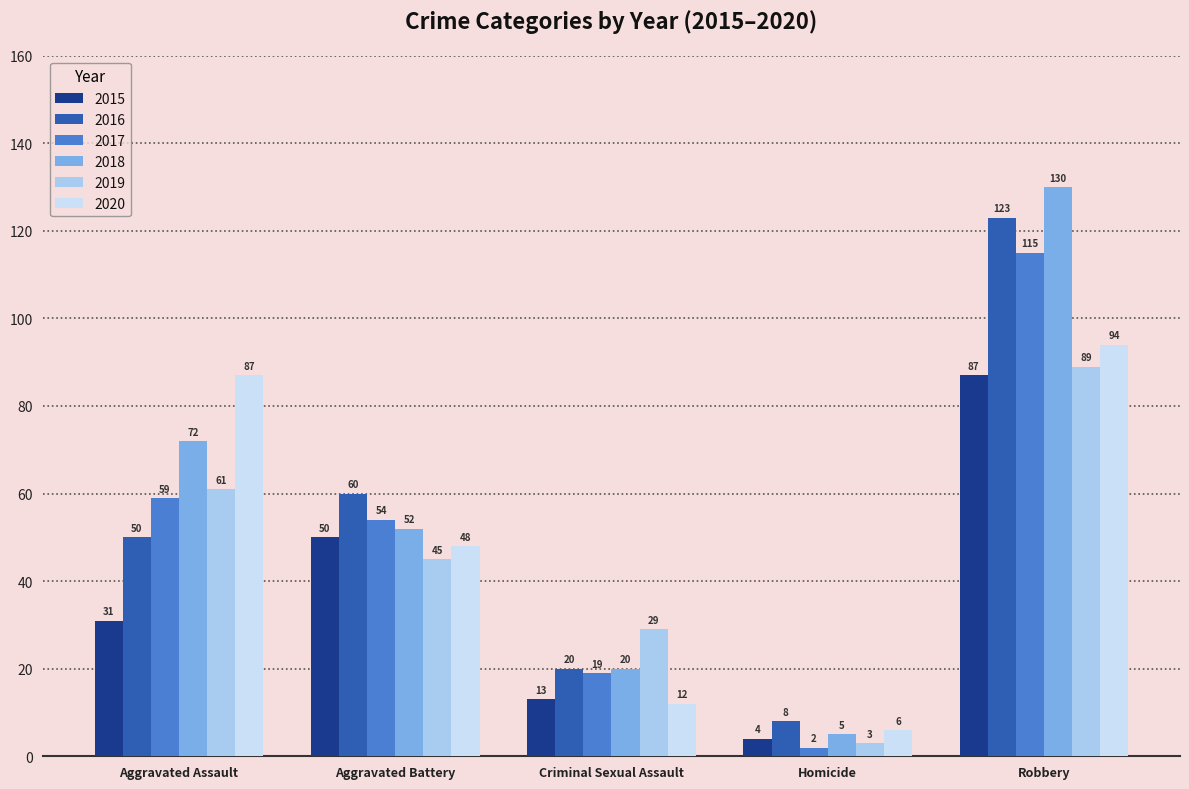

What is the difference between the maximum and second lowest values in the 2017 series?

96